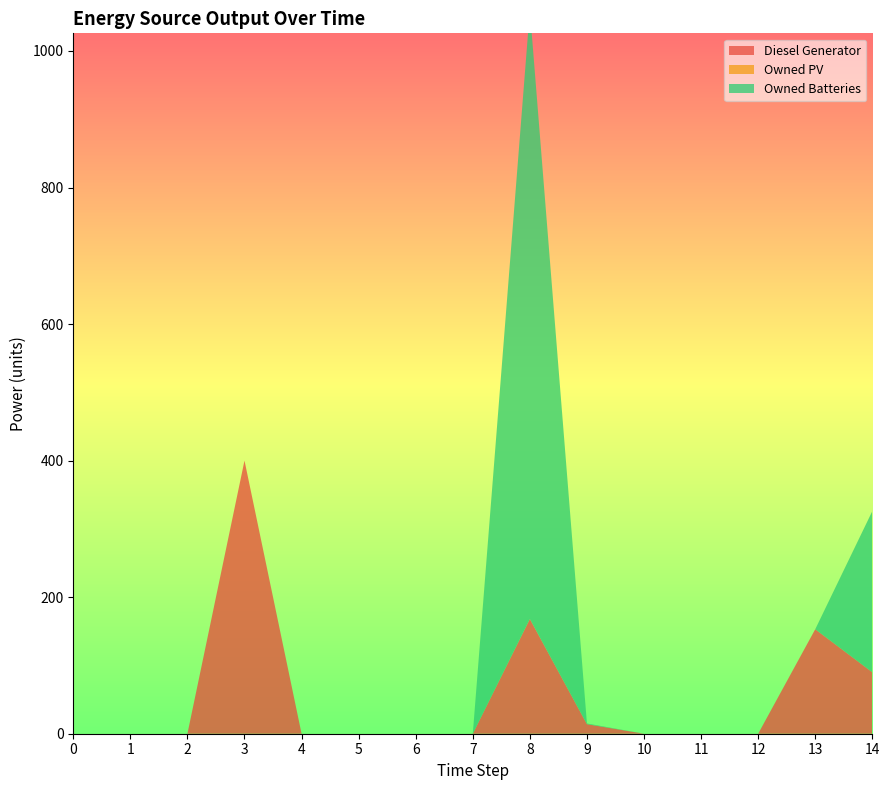

Reading right to left, transcribe all the data shown in this chart.

Diesel Generator: 90.0	153.0	0.0	0.0	0.0	14.0	168.0	0.0	0.0	0.0	0.0	400.0	0.0	0.0	0.0
Owned PV: 0.0	0.0	0.0	0.0	0.0	0.0	0.0	0.0	0.0	0.0	0.0	0.0	0.0	0.0	0.0
Owned Batteries: 236.0	0.0	0.0	0.0	0.0	1.0	892.0	0.0	0.0	0.0	0.0	0.0	0.0	0.0	0.0